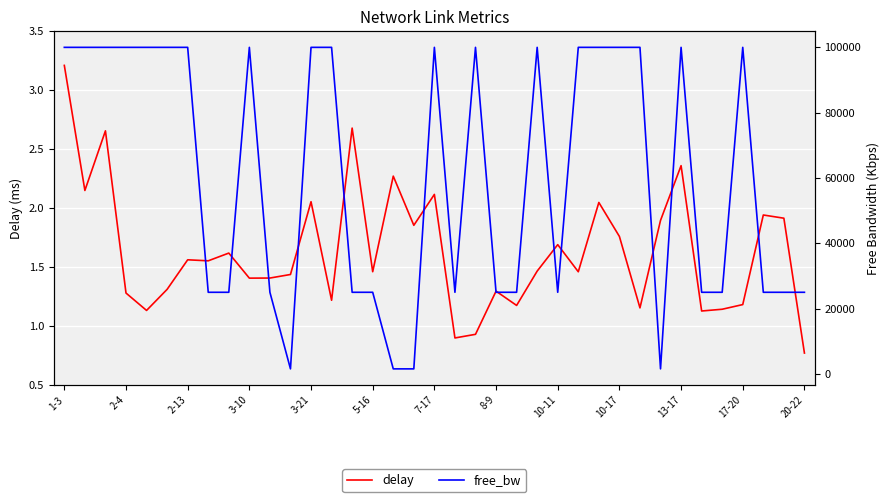

Is it true that delay equals 0.9 at 3-21?

False